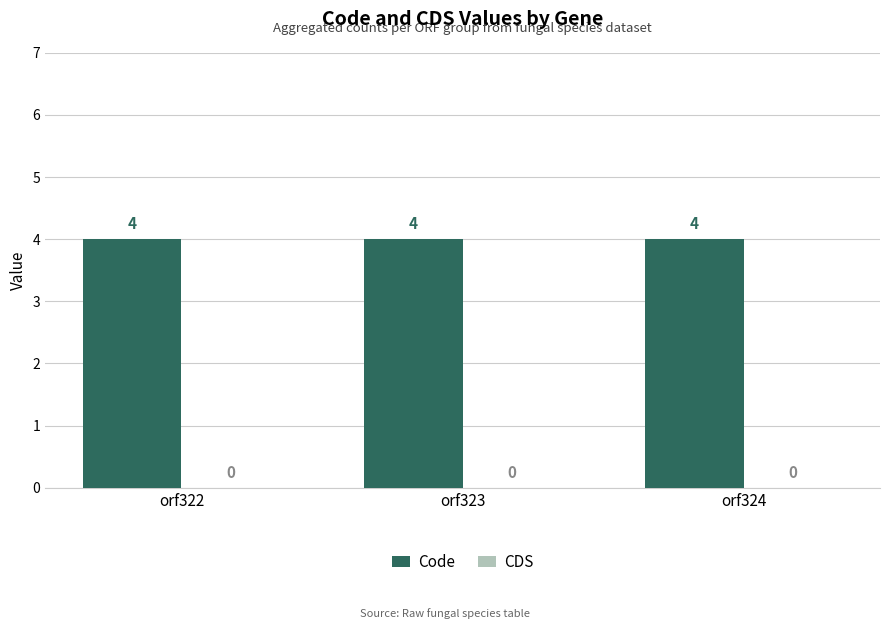

Which label corresponds to the largest value in the chart?

orf322